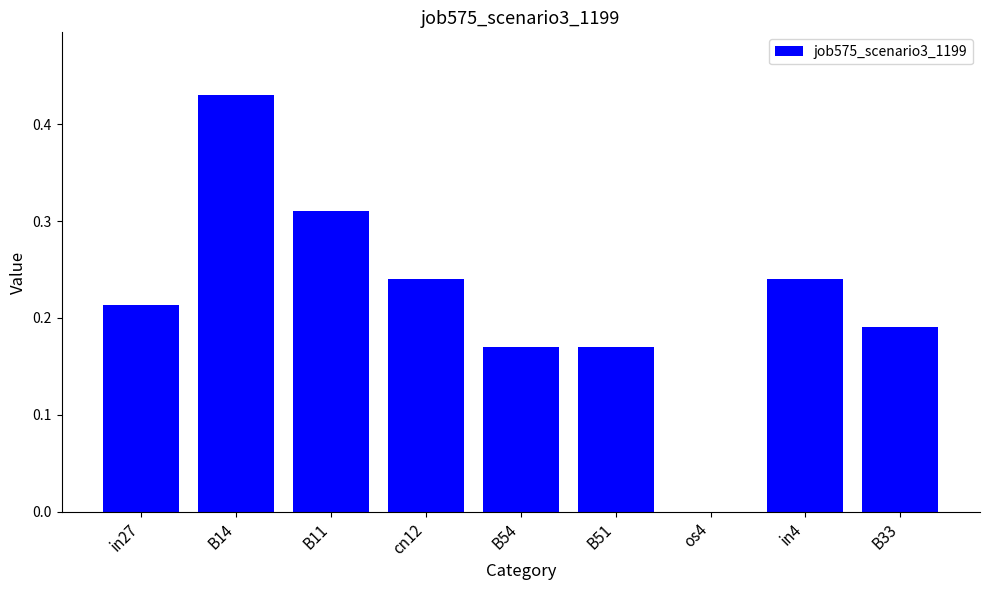

The value at os4 is 0.2. True or false?

False